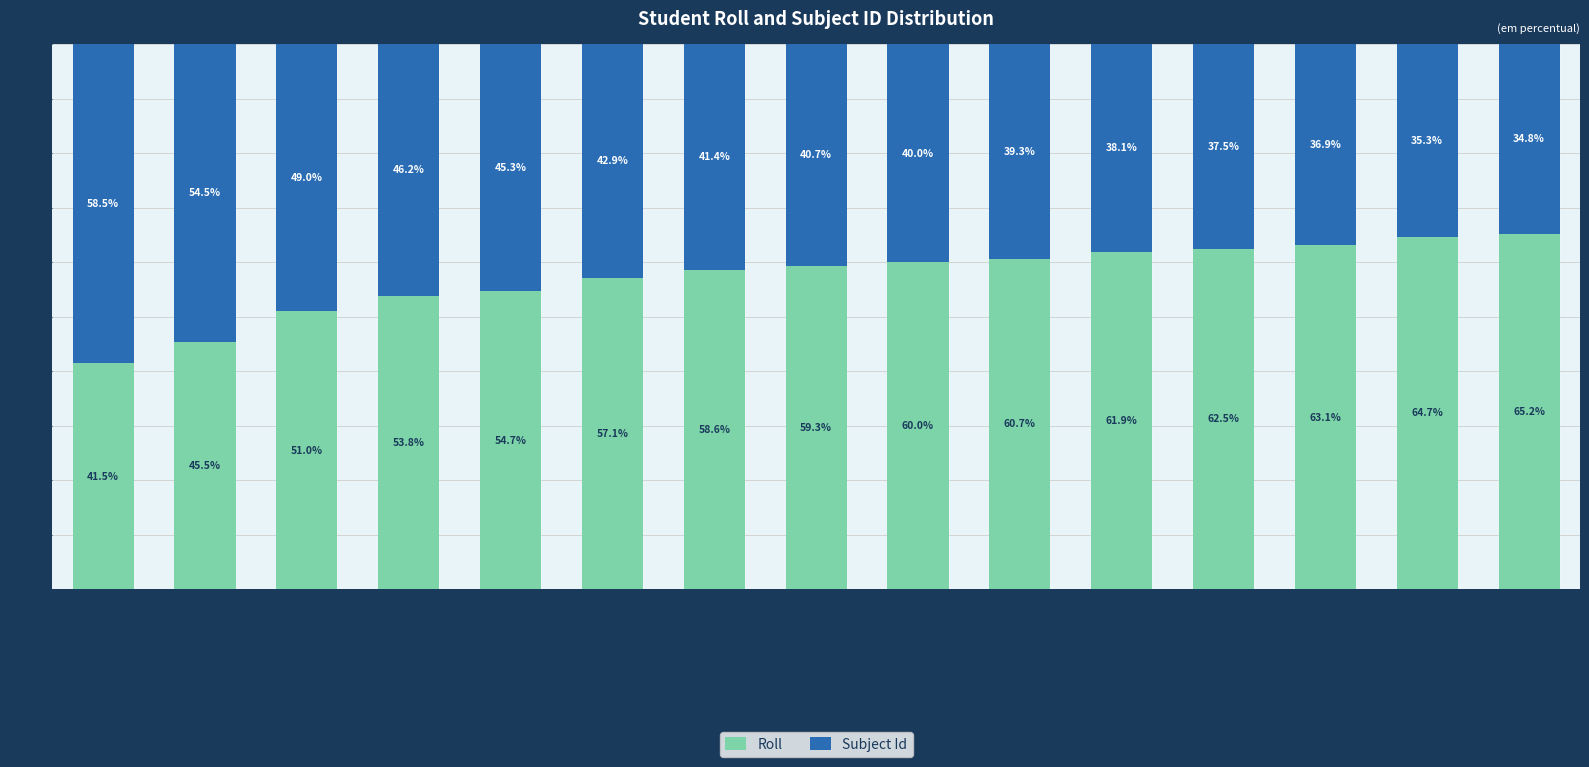

Read the Roll value at SHOPNA AKTER.

54.7